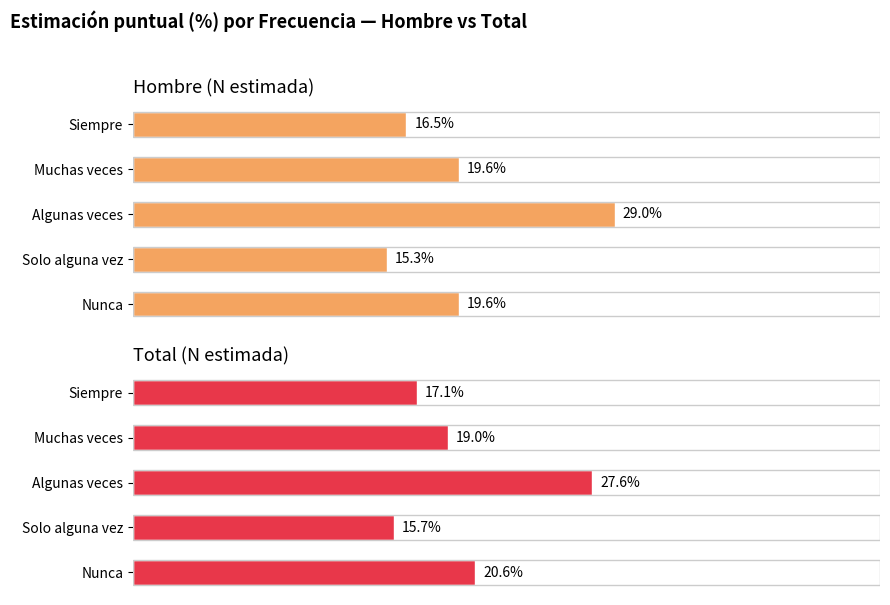

Which series has the widest spread of values?

Hombre (N estimada)